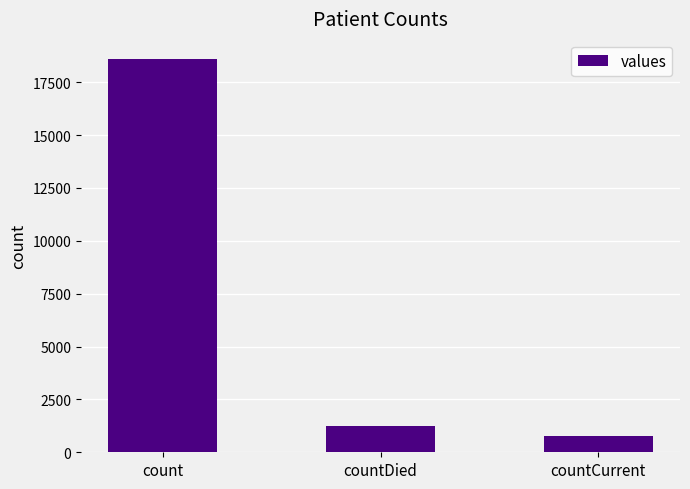

What is the difference between the maximum and minimum values?

17826